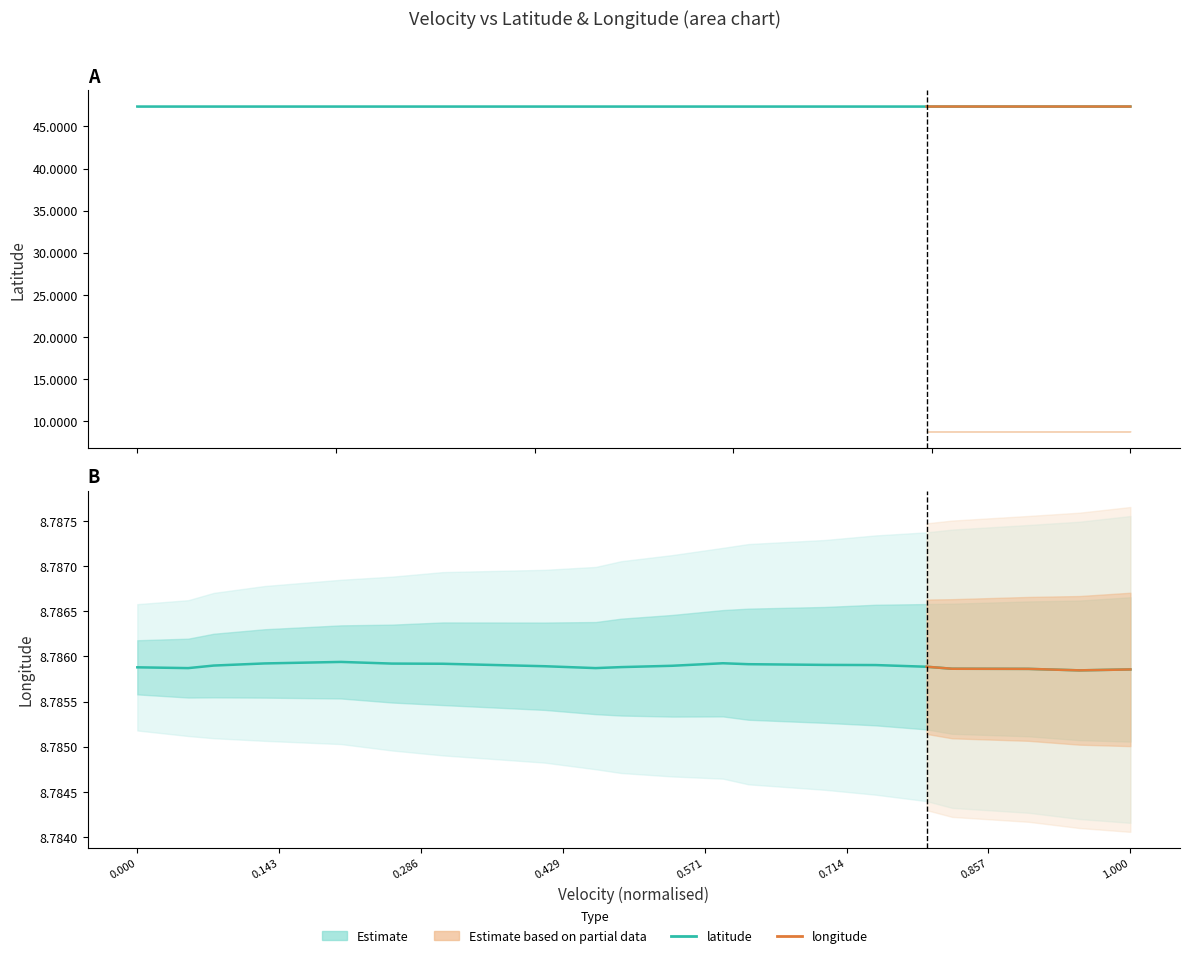

Where is latitude nearest to the value 47?

0.143